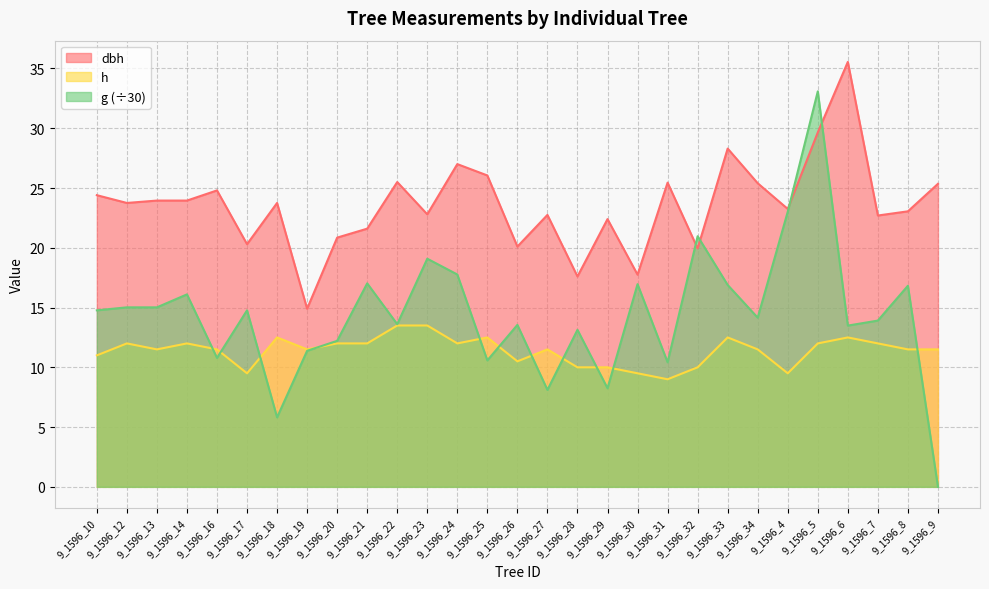

Where is g nearest to the value 16?

9_1596_14